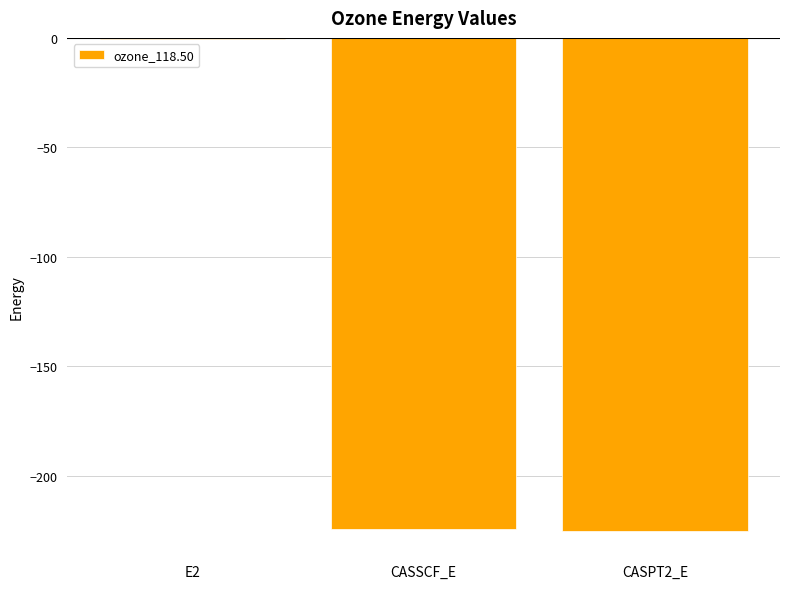

Which label corresponds to the largest value in the chart?

E2